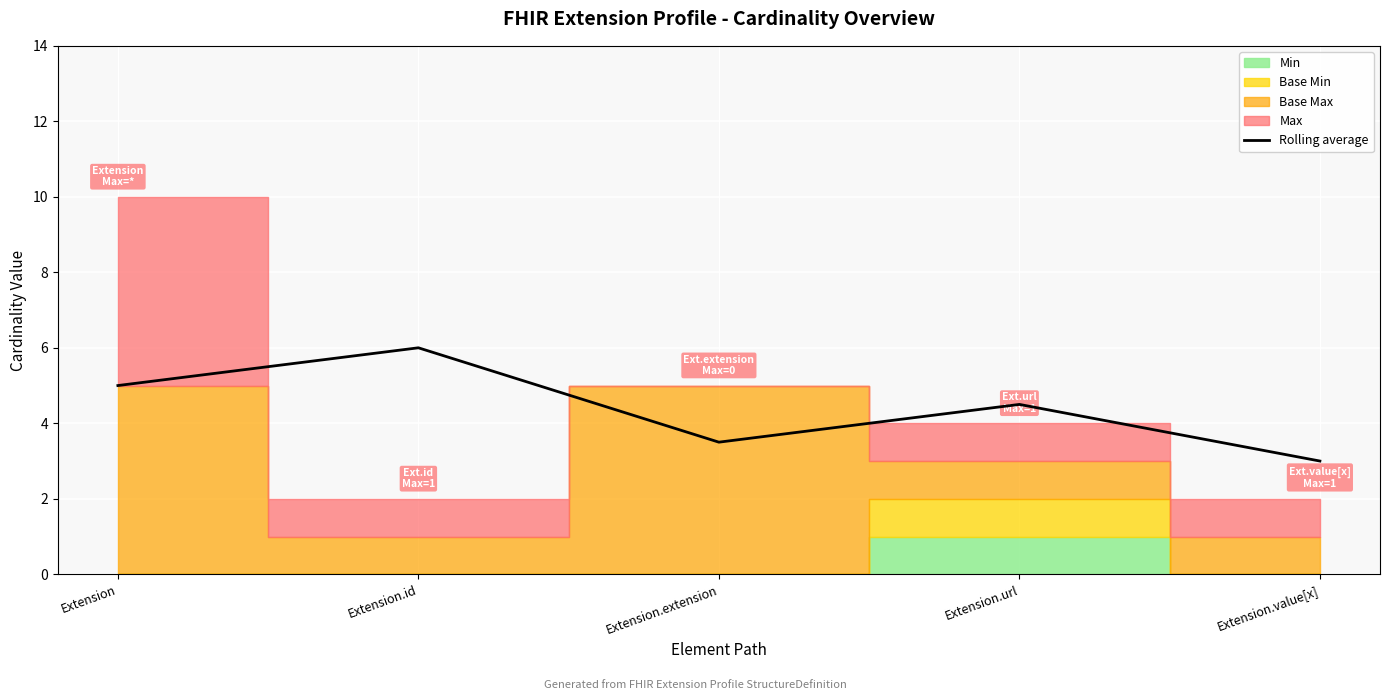

At which category does the data reach its first local peak?

Extension.id